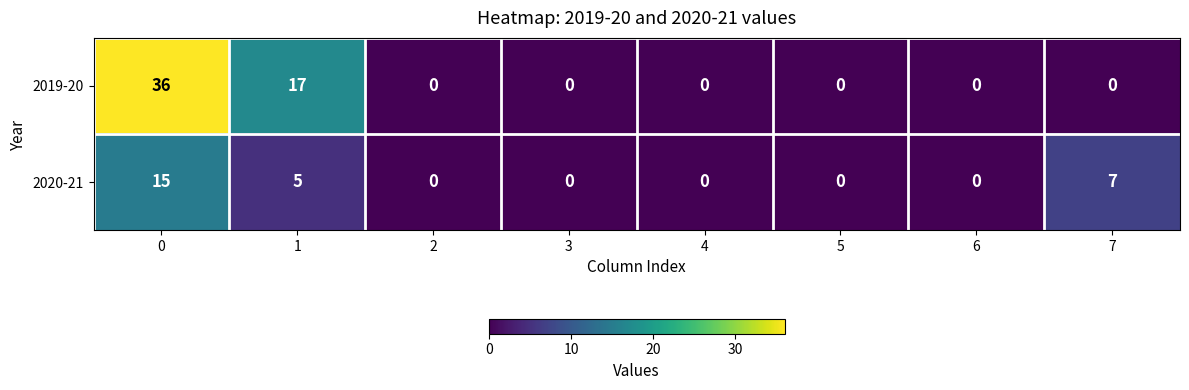

True or false: 2019-20 has a value of 0 at 7.

True